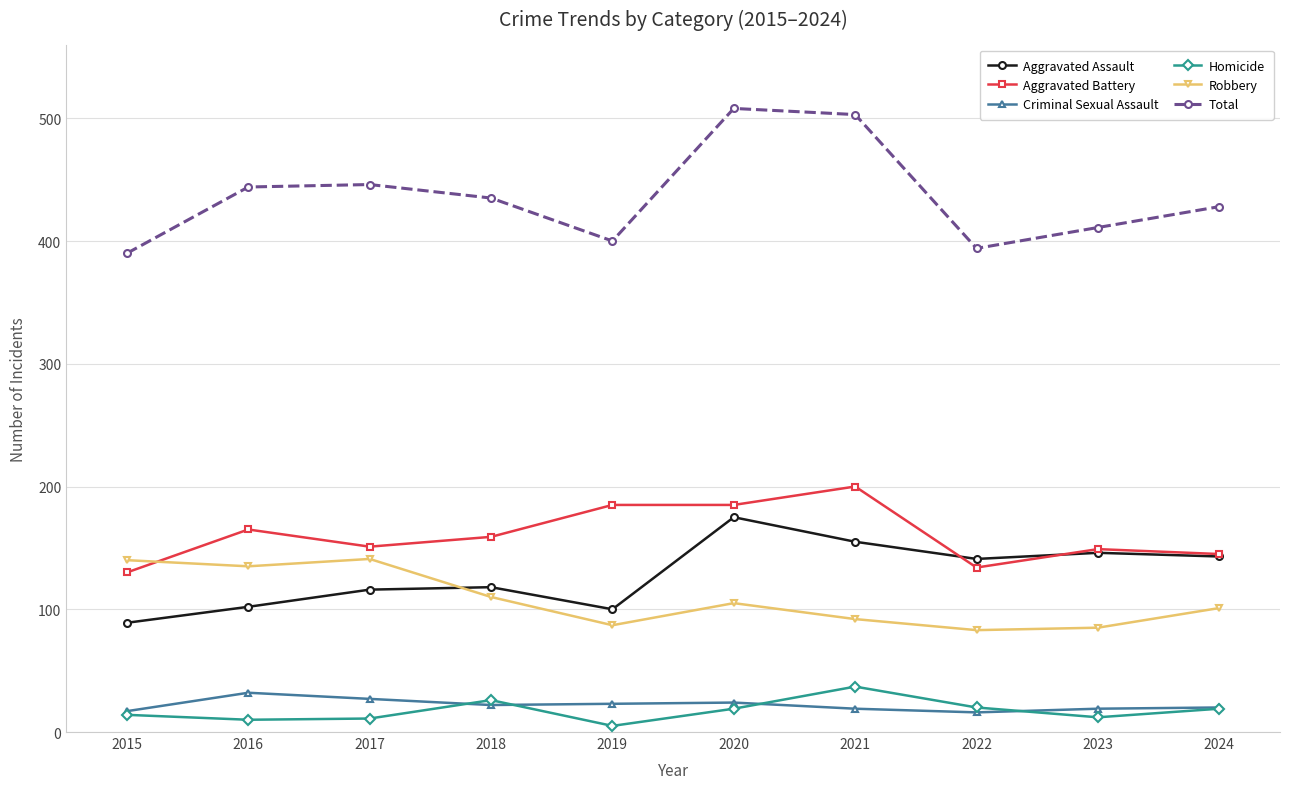

Does the chart have visible grid lines?

Yes